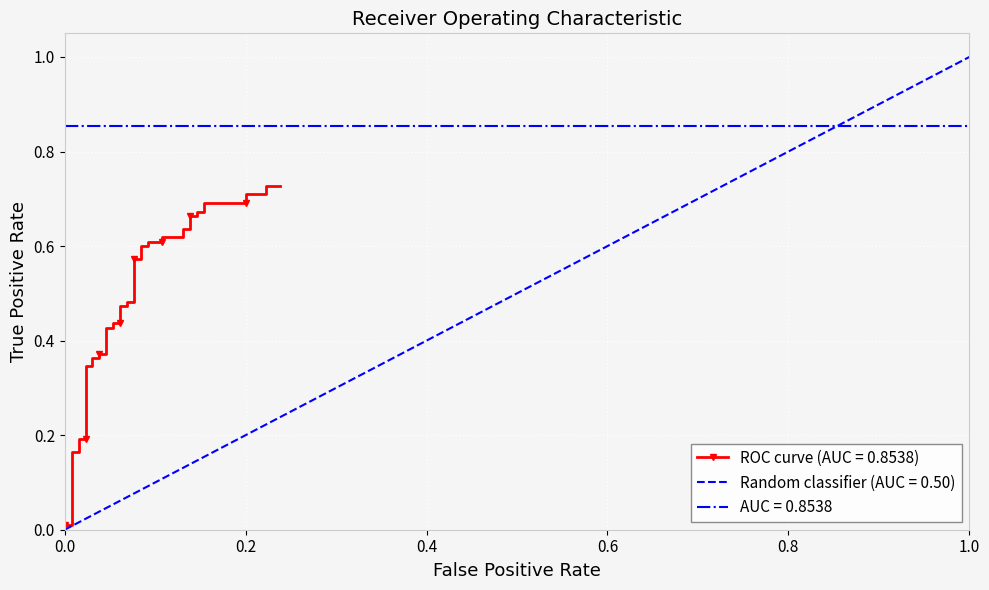

True or false: the data has more than 2 interior local peaks.

False